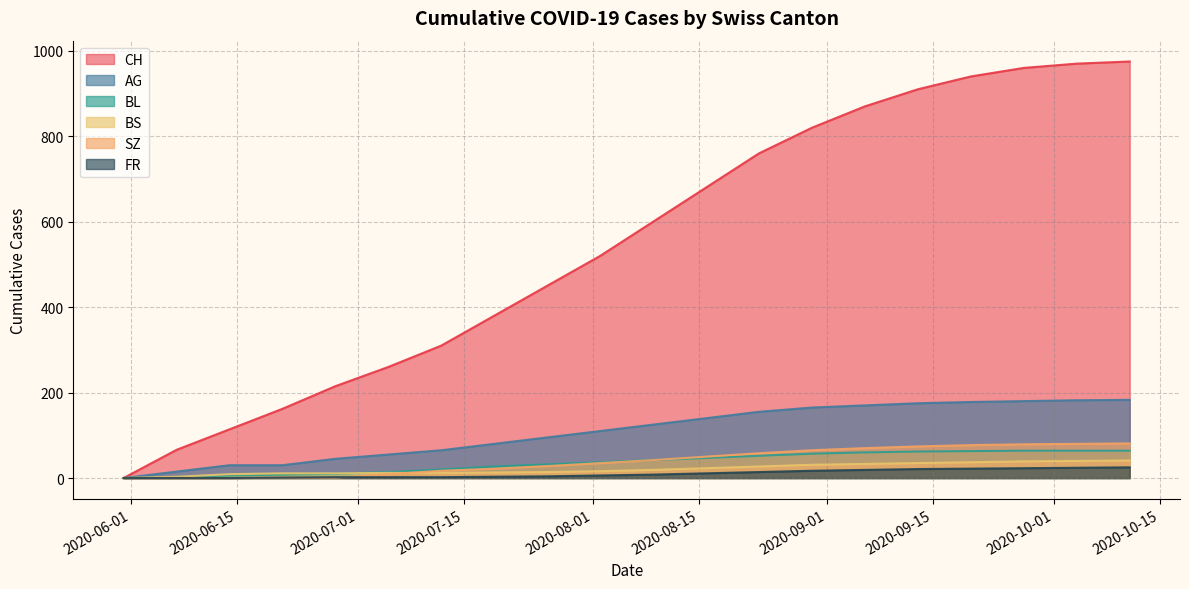

Does the chart have visible grid lines?

Yes